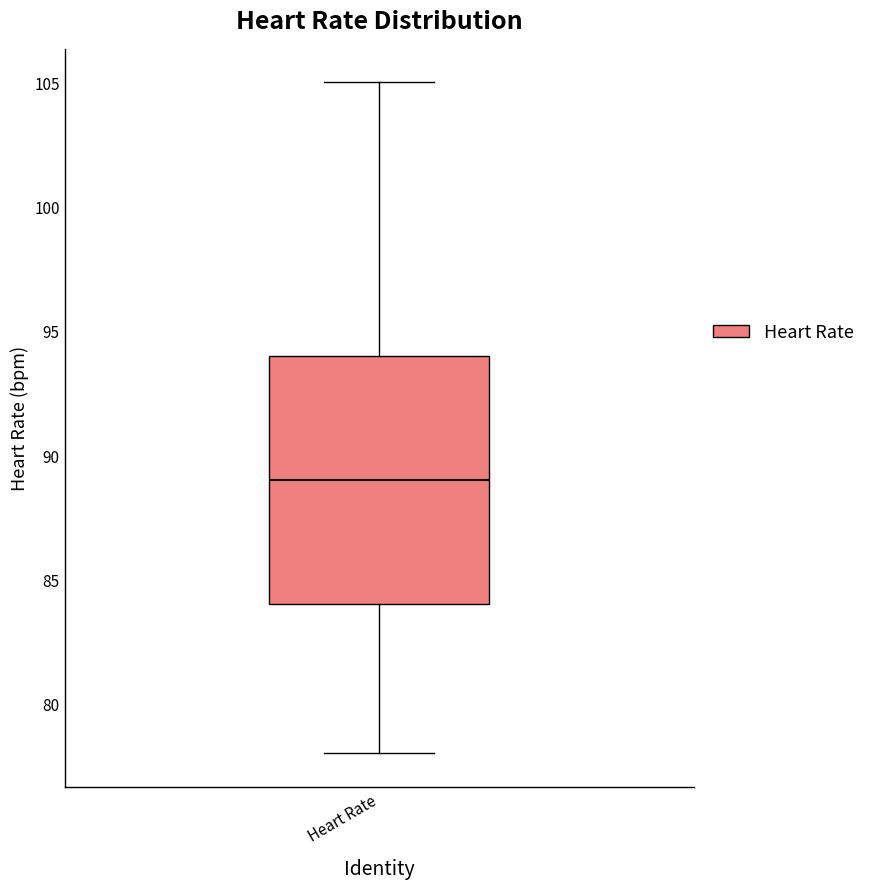

Transcribe this box plot: give where the median line is, the range the box spans, and where the two whiskers end, as read against the y-axis. The values are not printed on the chart, so give them approximately, as read against the axis.

median 89, box 84 to 94, whiskers 78 to 105